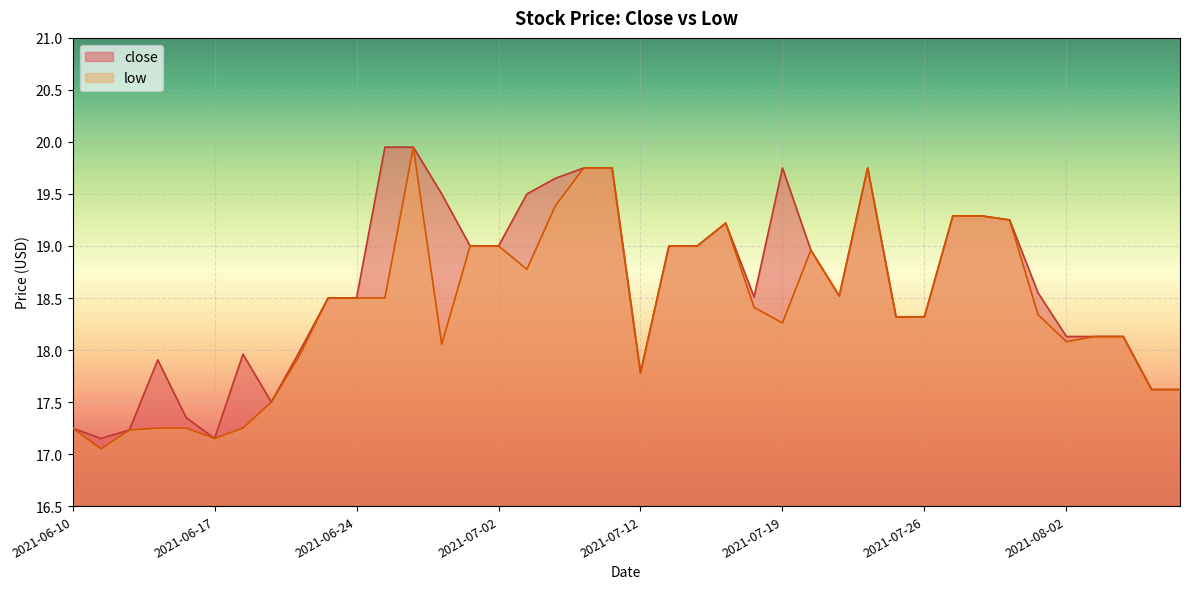

What is the average value of the low series?

18.4